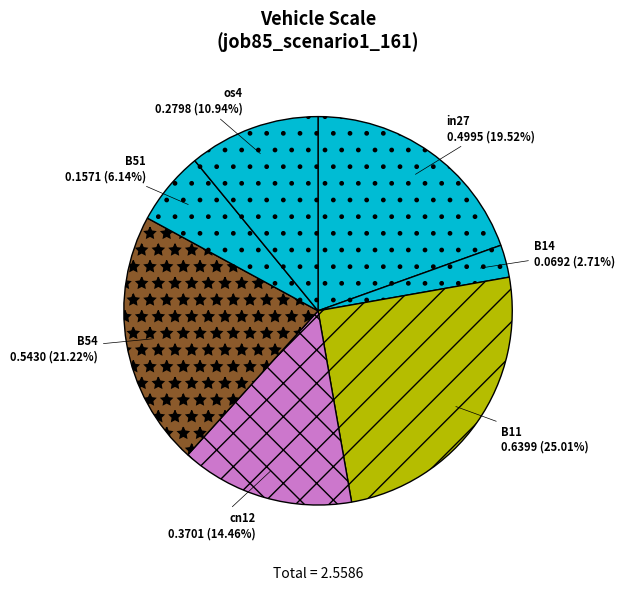

True or false: B11 accounts for 25% of the total.

True